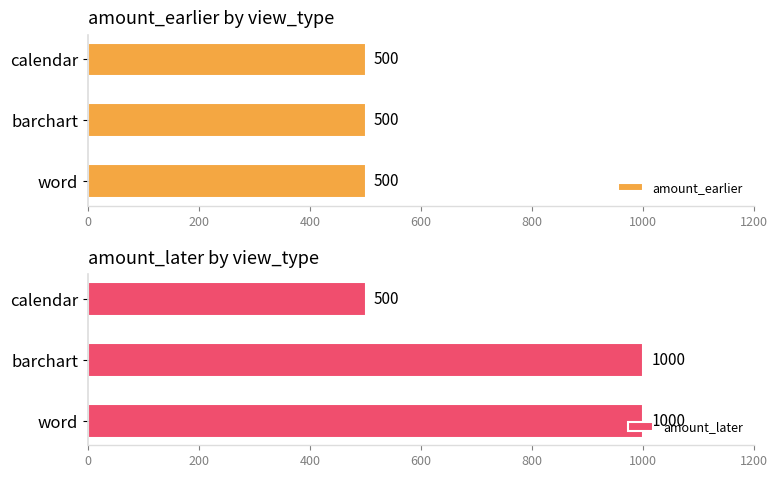

What is the value of the amount_later bar at the 2nd from the left?

1000.0